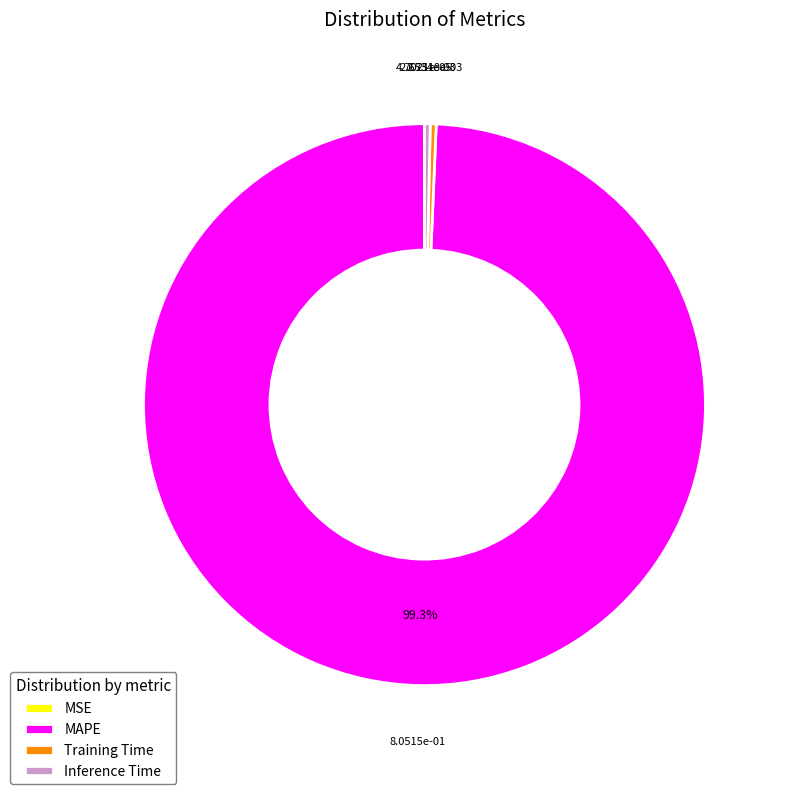

Which category has the biggest portion of the pie?

MAPE